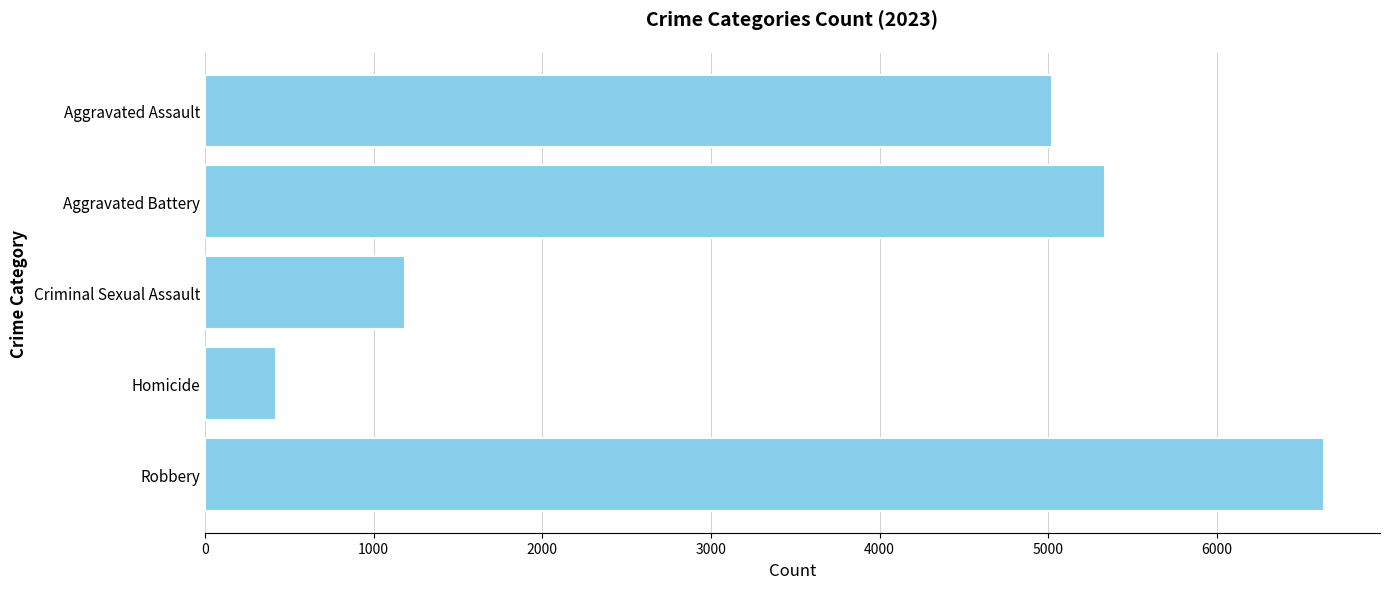

What is the difference between the maximum and minimum values?

6214